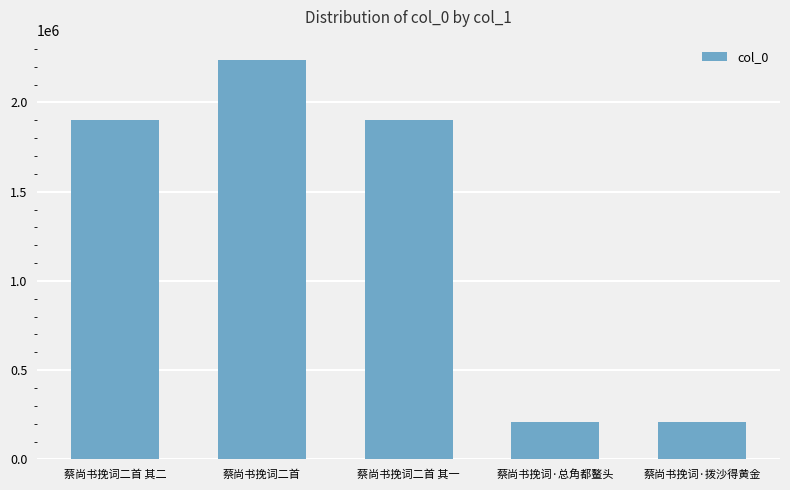

The chart shows a value of 784714 at 蔡尚书挽词二首 其一. True or false?

False